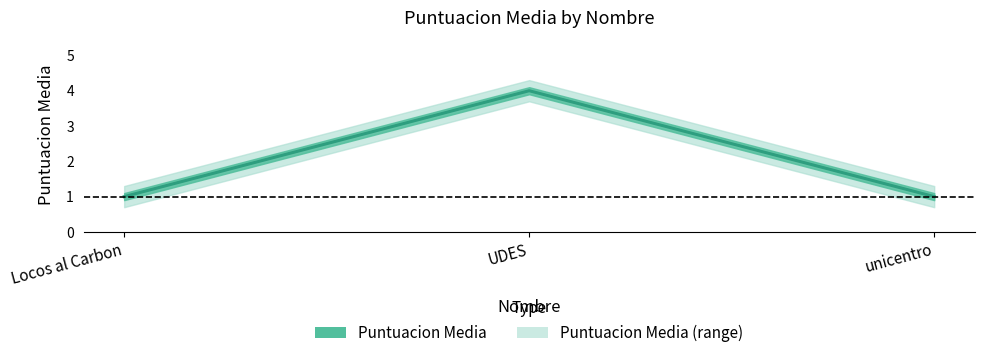

Is it true that the value at Locos al Carbon is 2?

False